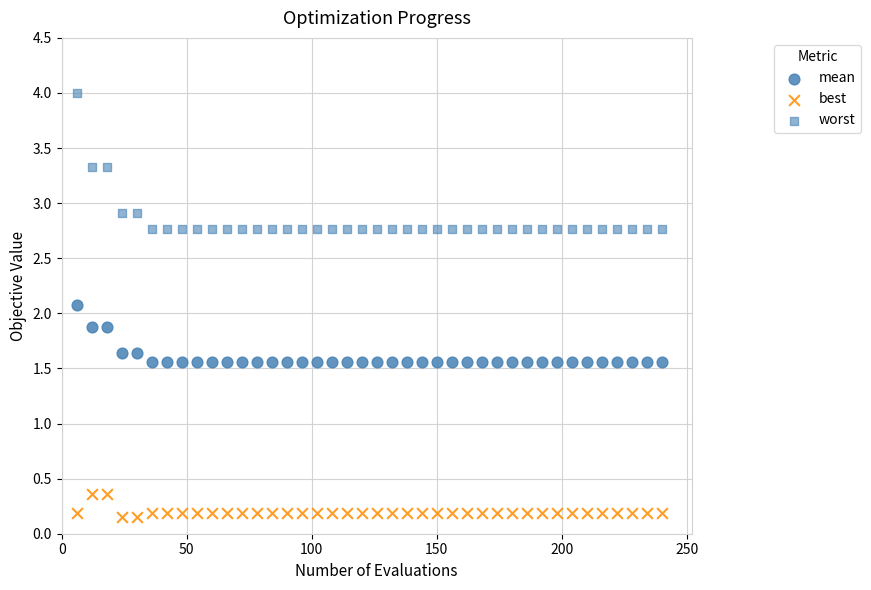

Count the number of points in this scatter plot.

120